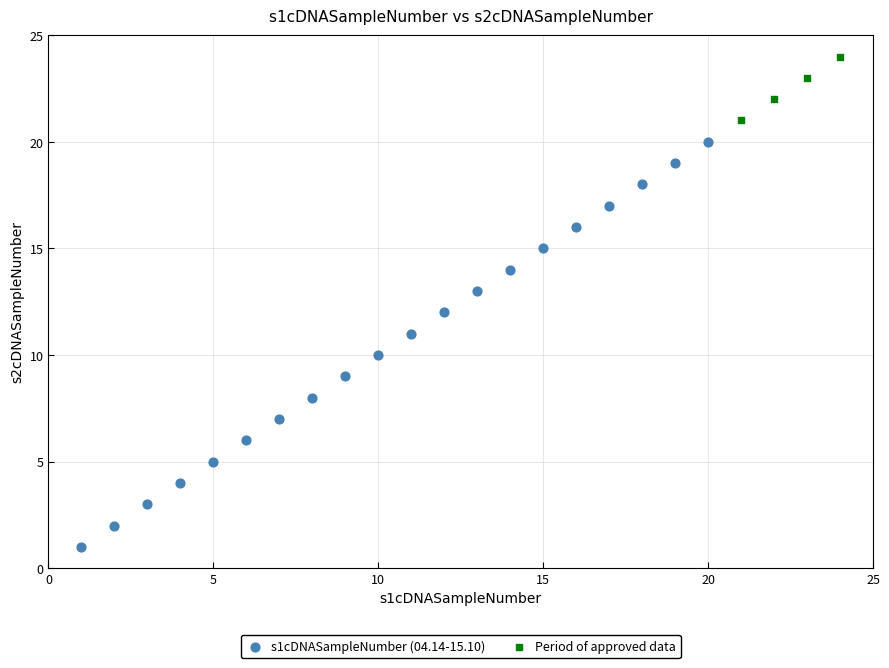

Which series reaches the minimum Y coordinate?

s1cDNASampleNumber (04.14-15.10)